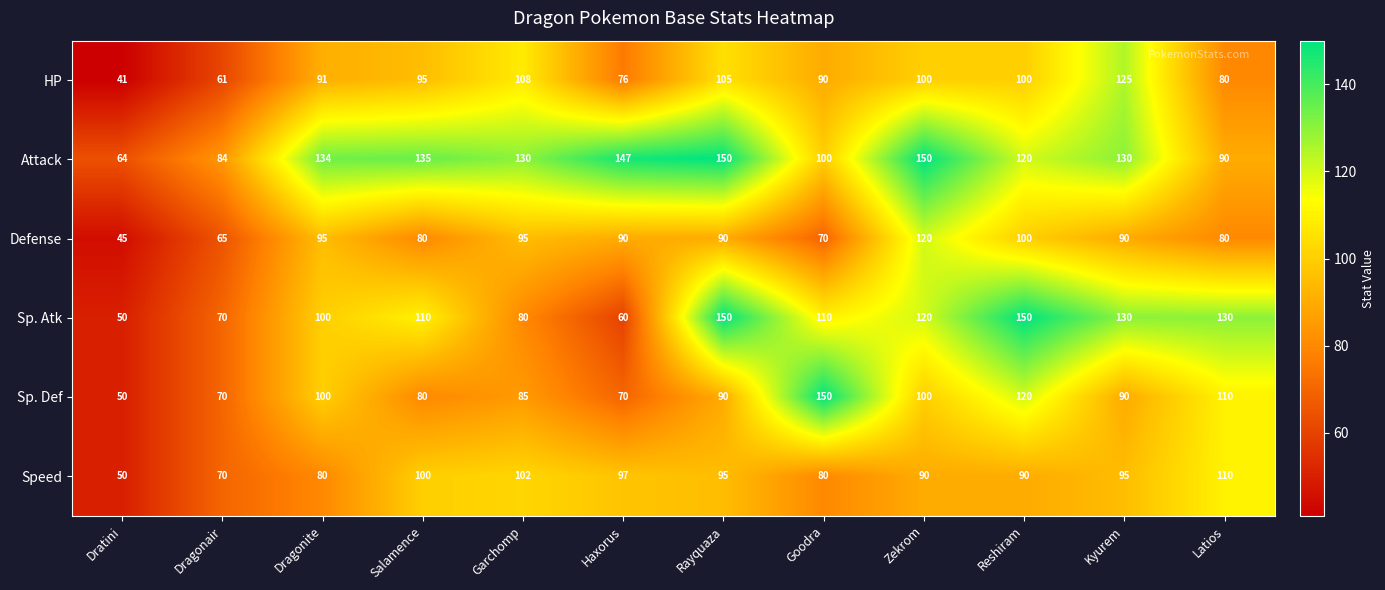

What is the difference between the second highest and second lowest values in the Sp. Def series?

50